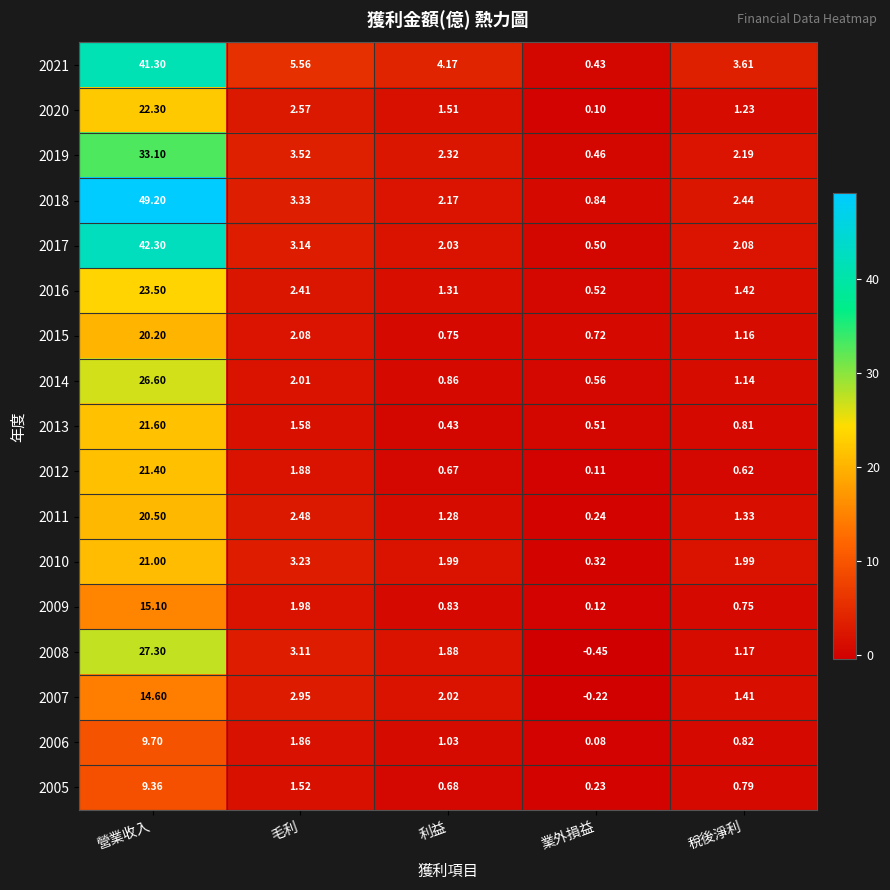

How many categories are shown in the chart?

5